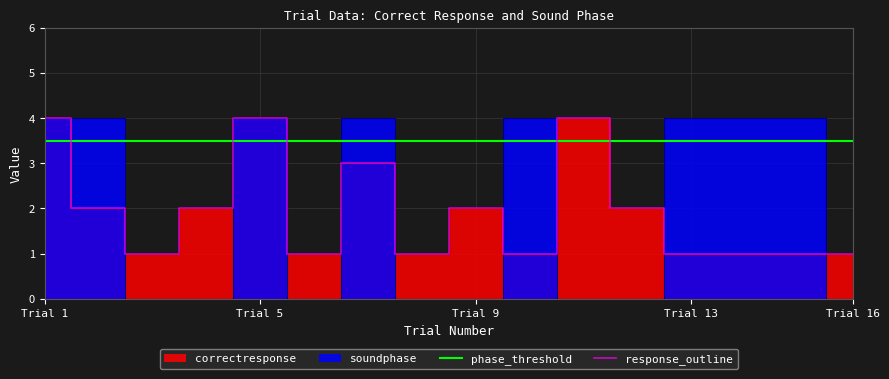

What is the difference between the maximum and minimum values in the soundphase series?

4